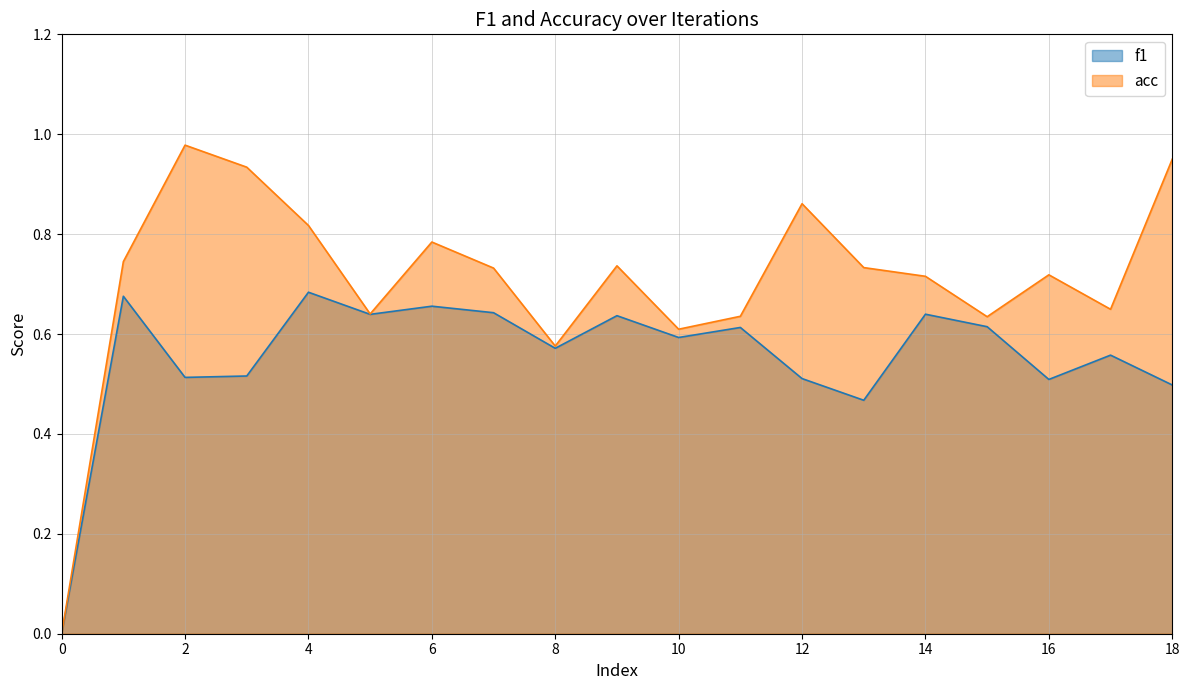

Reading left to right, what are all the values shown in this chart?

f1: 0=0.0	1=0.7	2=0.5	3=0.5	4=0.7	5=0.6	6=0.7	7=0.6	8=0.6	9=0.6	10=0.6	11=0.6	12=0.5	13=0.5	14=0.6	15=0.6	16=0.5	17=0.6	18=0.5
acc: 0=0.0	1=0.7	2=1.0	3=0.9	4=0.8	5=0.6	6=0.8	7=0.7	8=0.6	9=0.7	10=0.6	11=0.6	12=0.9	13=0.7	14=0.7	15=0.6	16=0.7	17=0.6	18=1.0